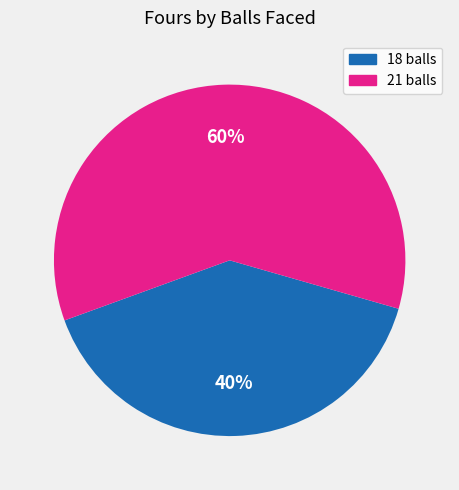

Which category accounts for the majority?

21 balls